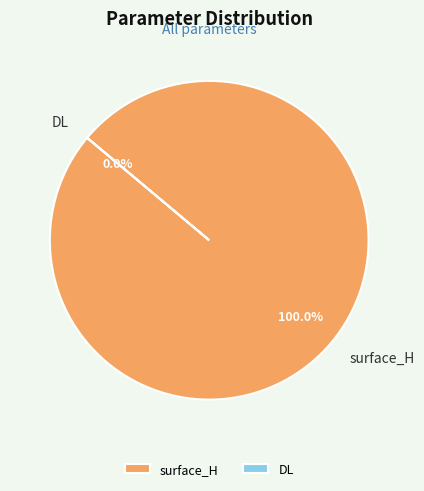

To the nearest percent, what is the combined percentage of surface_H and DL?

100%